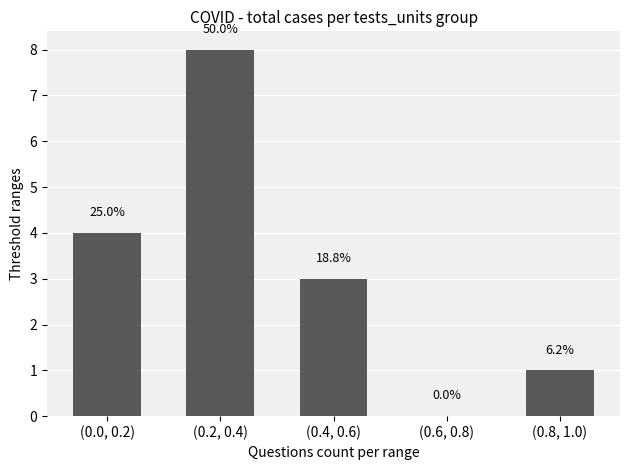

At which category does the chart reach its peak across all series?

(0.2, 0.4)